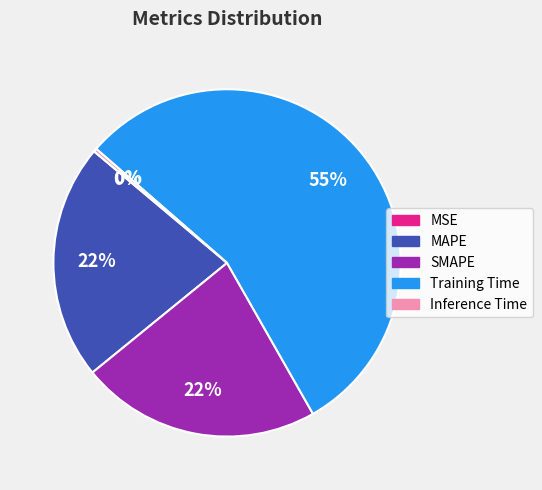

Between Inference Time and MAPE, which is larger?

MAPE